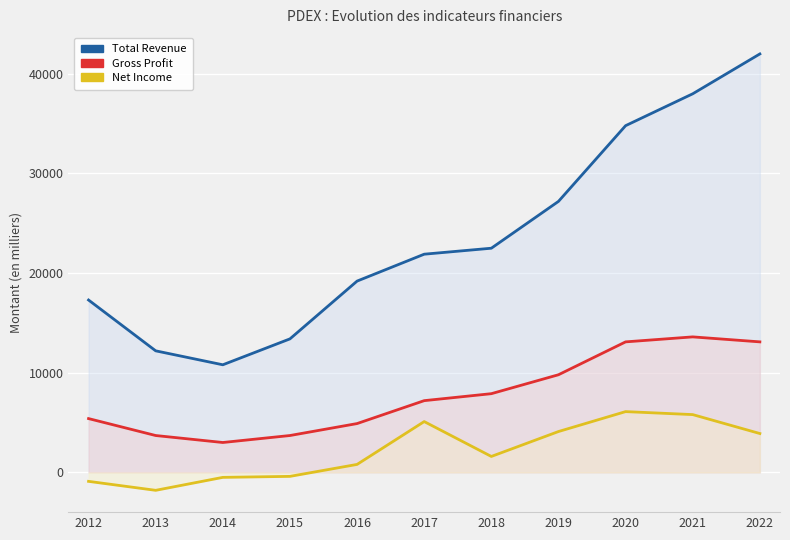

Where is the first local minimum for Total Revenue?

2014